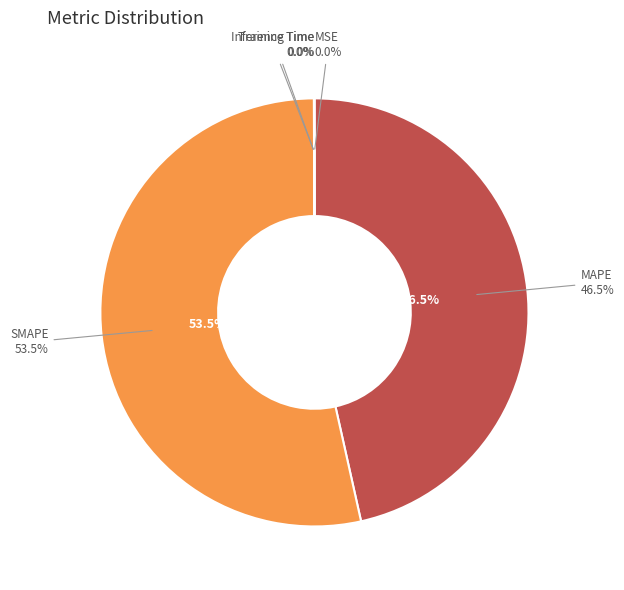

Is the sum of Training Time and Inference Time greater than half?

No